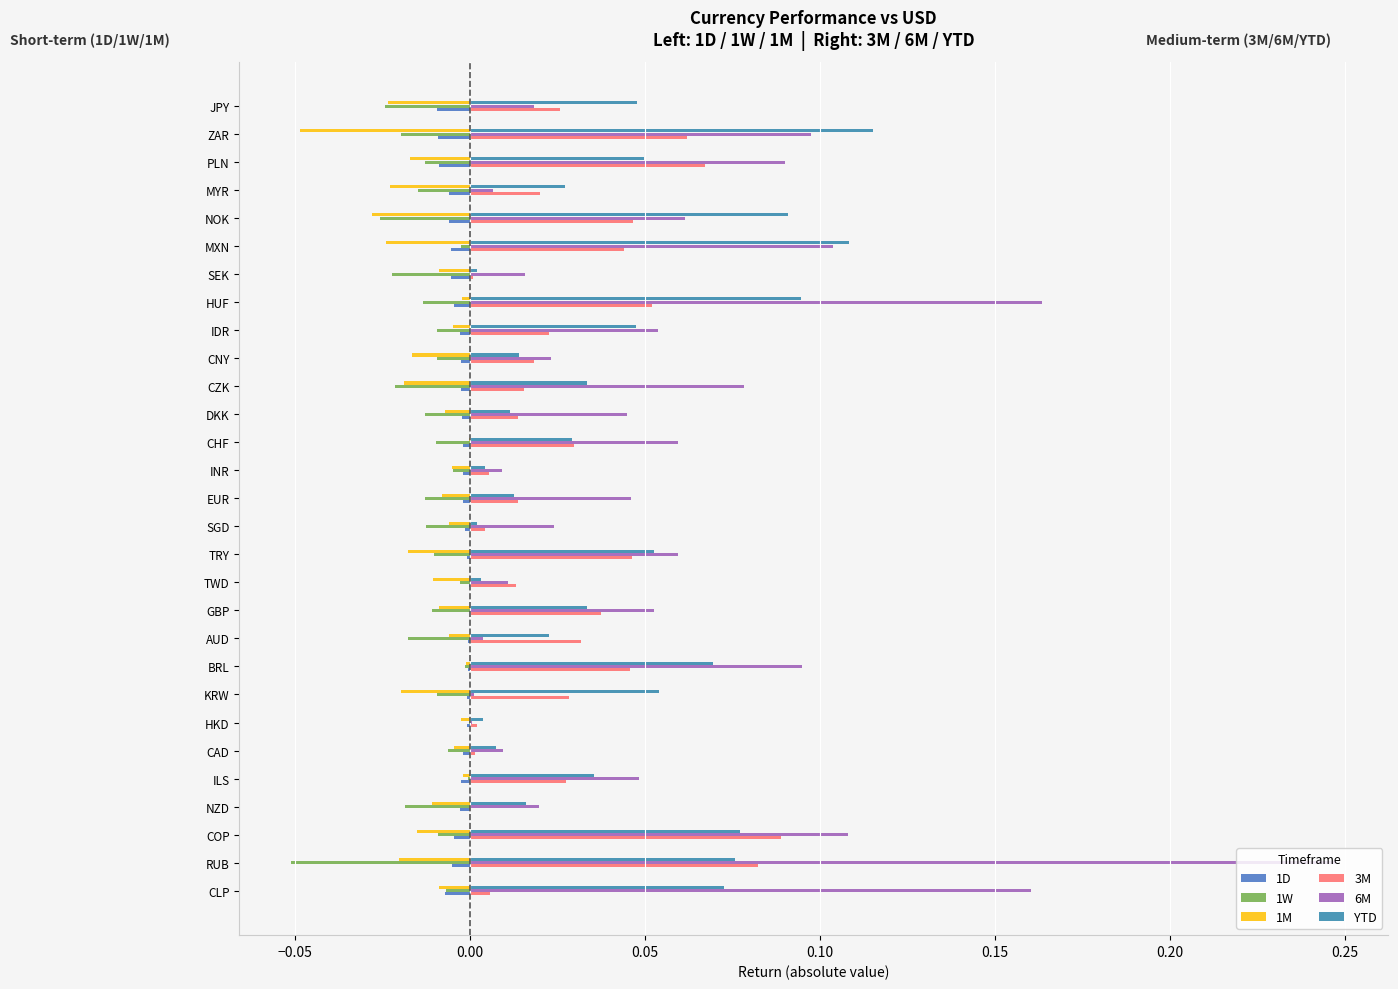

What is the maximum value shown in the chart?

0.2